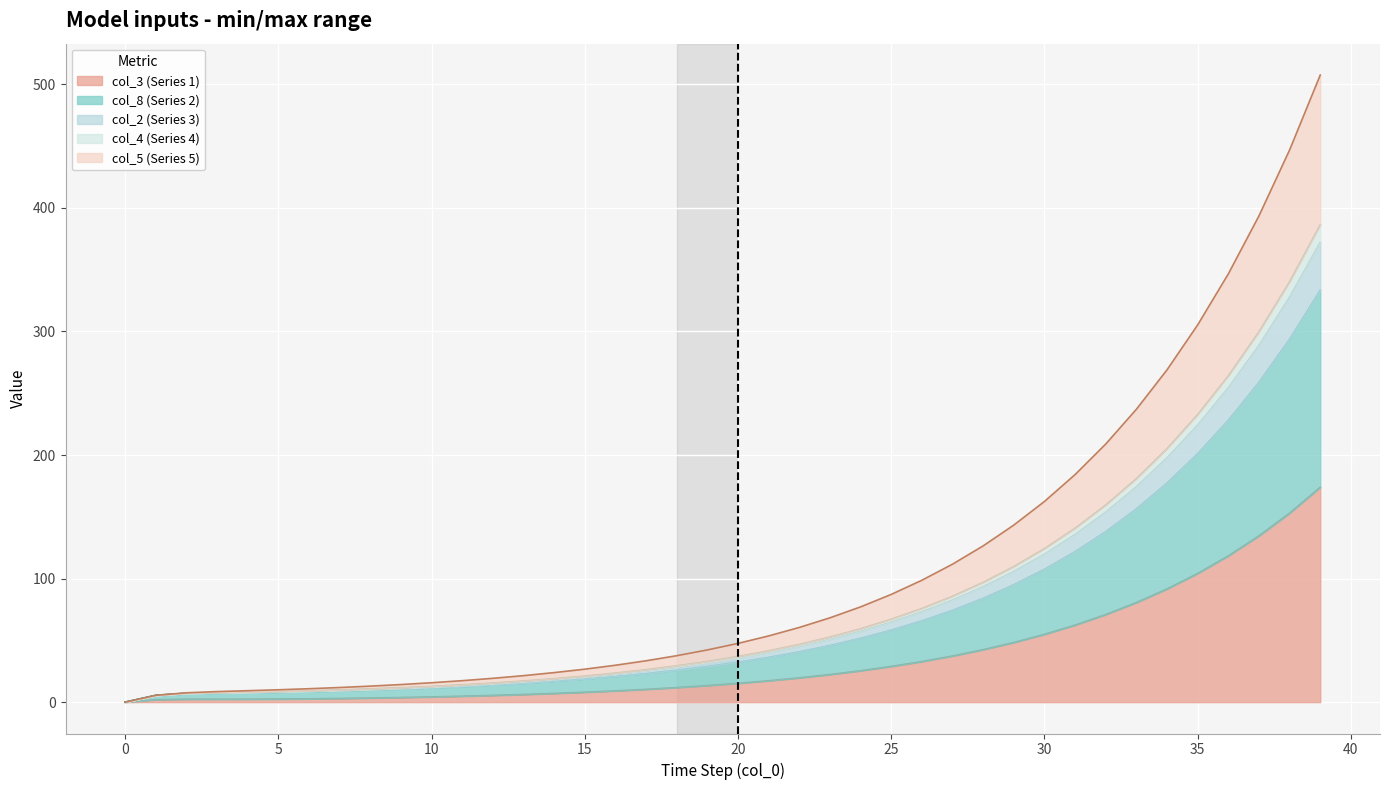

What is the maximum value for col_3 (Series 1)?

173.8